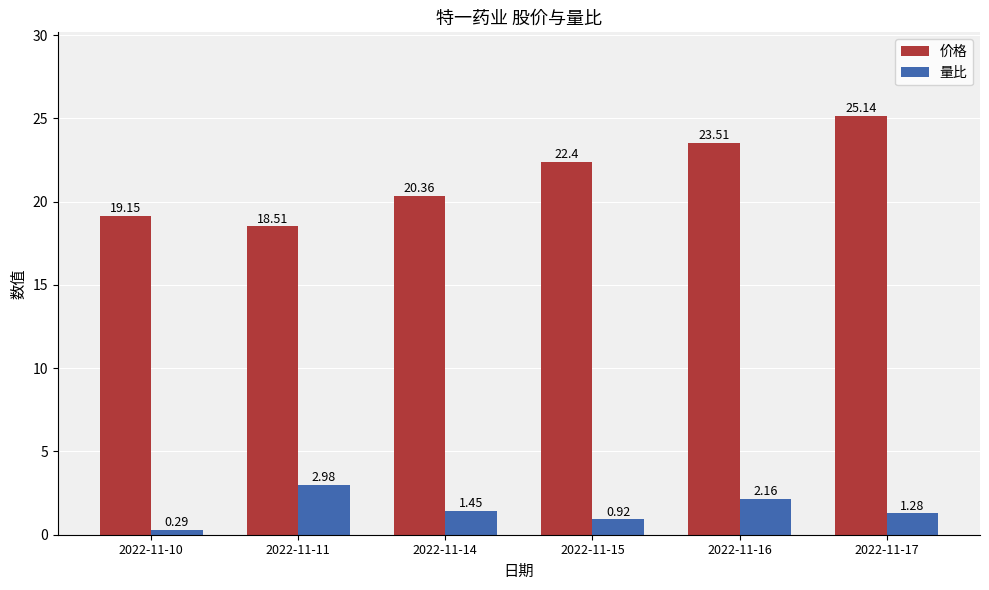

List the labels in order of 量比 value, largest first.

2022-11-11, 2022-11-16, 2022-11-14, 2022-11-17, 2022-11-15, 2022-11-10